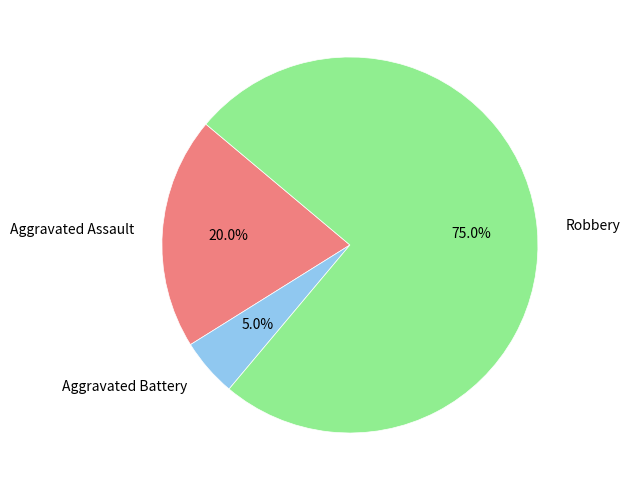

What percentage is the Aggravated Assault slice, to the nearest percent?

20%